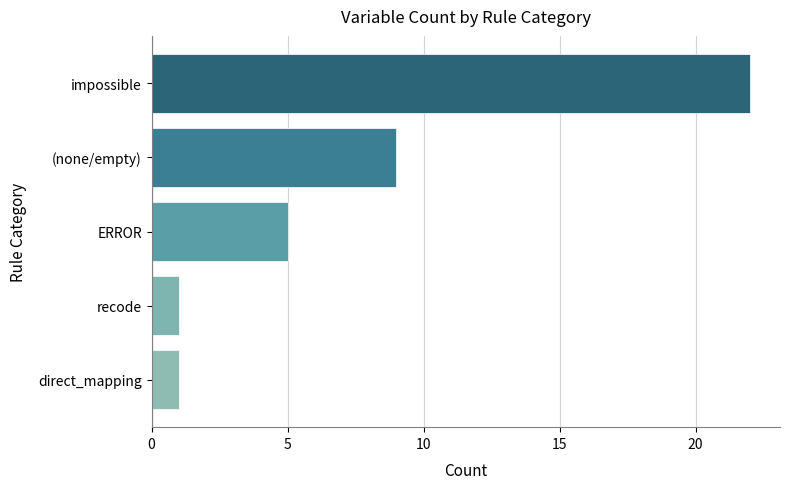

Reading bottom to top, extract all data points from this chart.

direct_mapping=1	recode=1	ERROR=5	(none/empty)=9	impossible=22